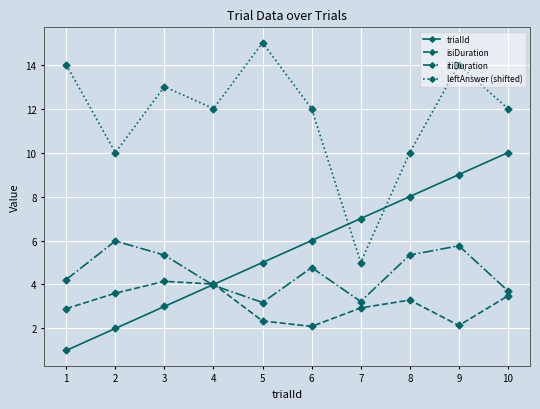

What are all the series names shown in the legend?

trialId, isiDuration, itiDuration, leftAnswer (shifted)